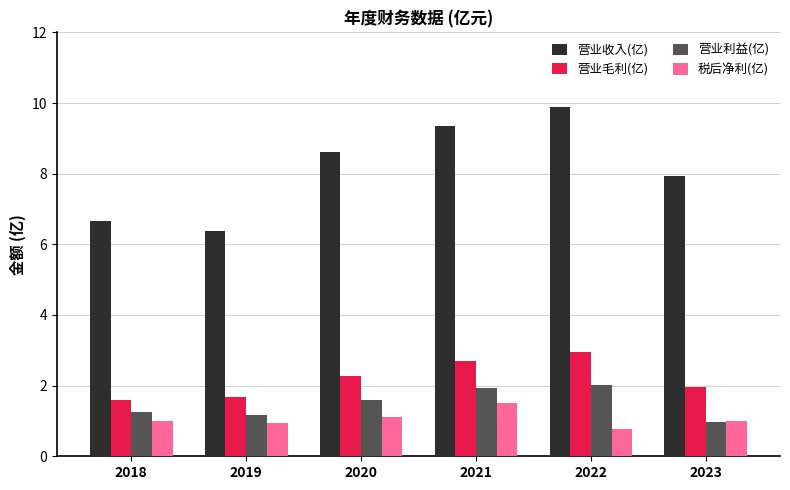

Where does the 营业收入(亿) series first go above 8?

2020